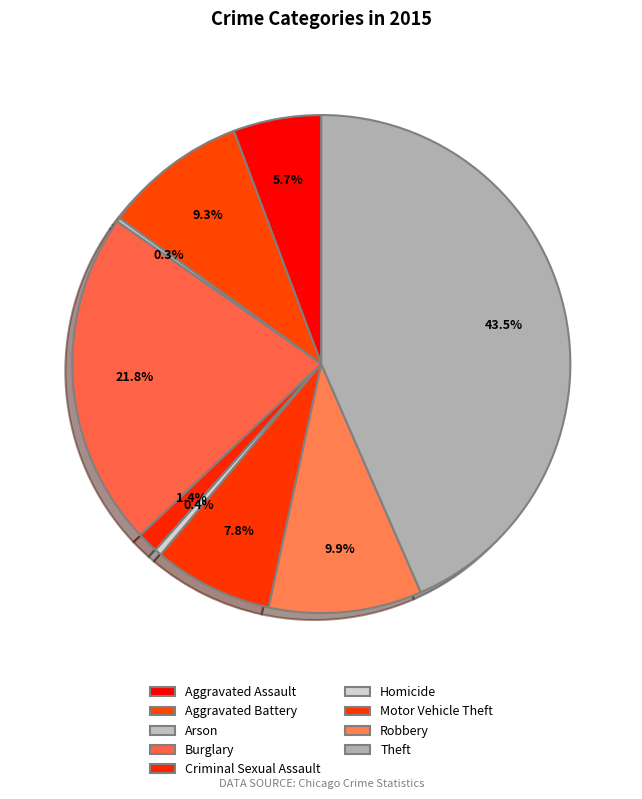

How many segments does this pie chart have?

9